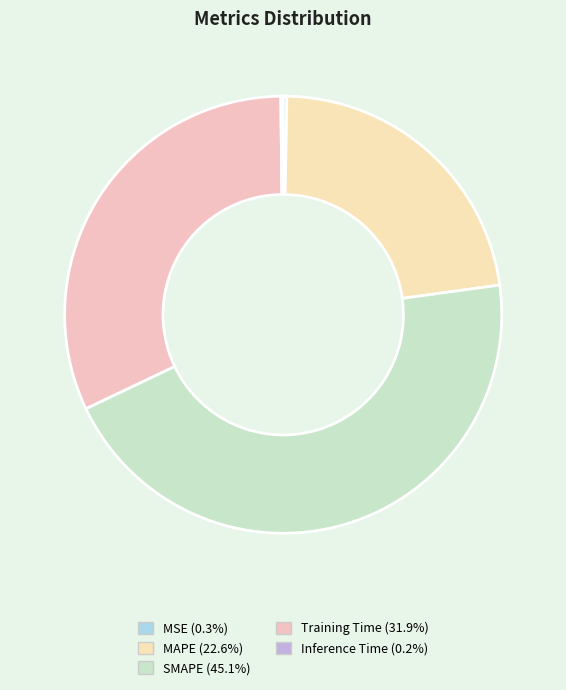

Rank the categories by value from highest to lowest.

SMAPE, Training Time, MAPE, MSE, Inference Time